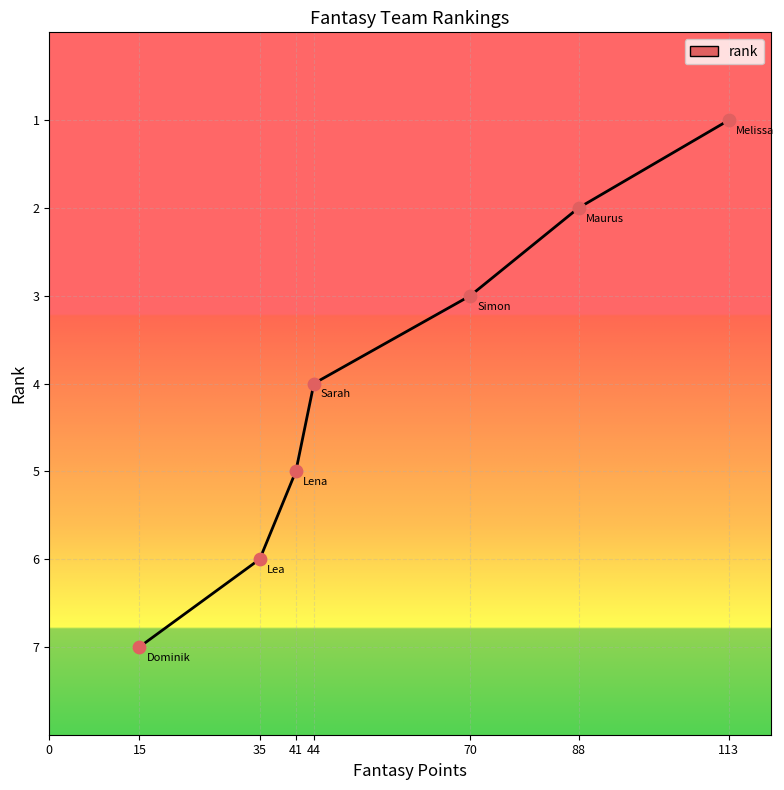

Approximately how many times larger is the value at 88 compared to 70?

0.7